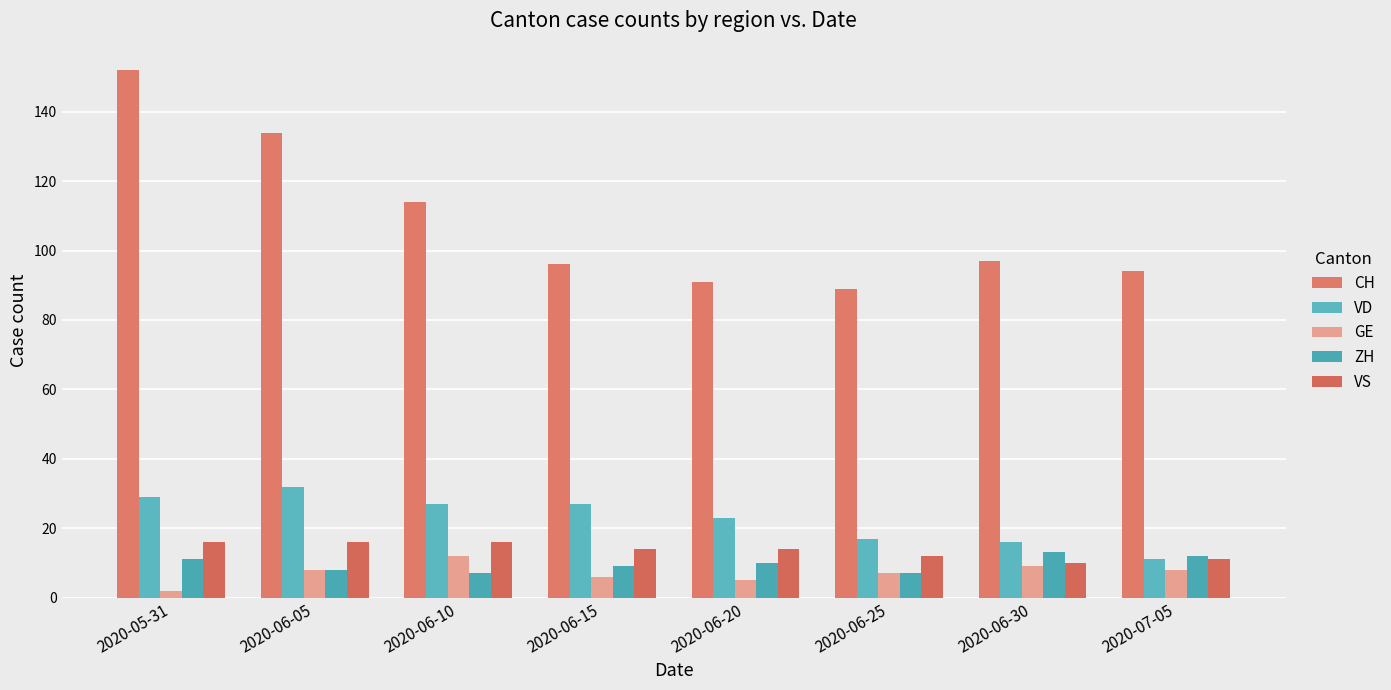

What is the total value across all series at 2020-05-31?

210